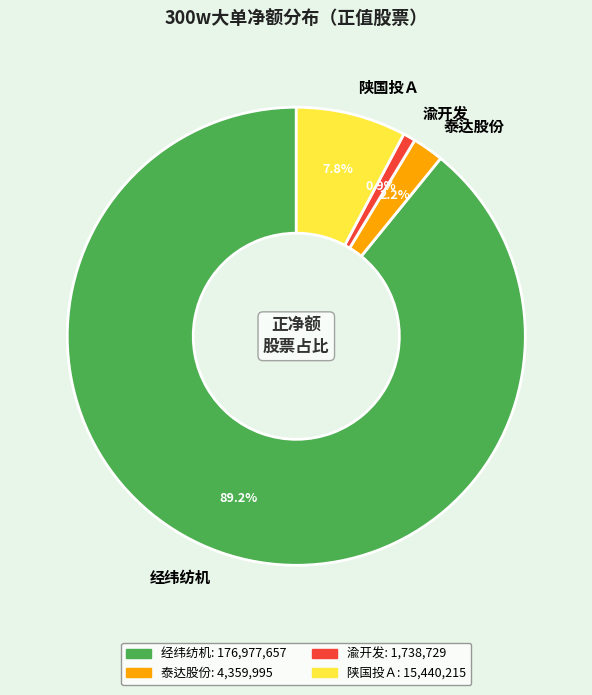

What portion of the pie excludes 陕国投Ａ?

92.2%